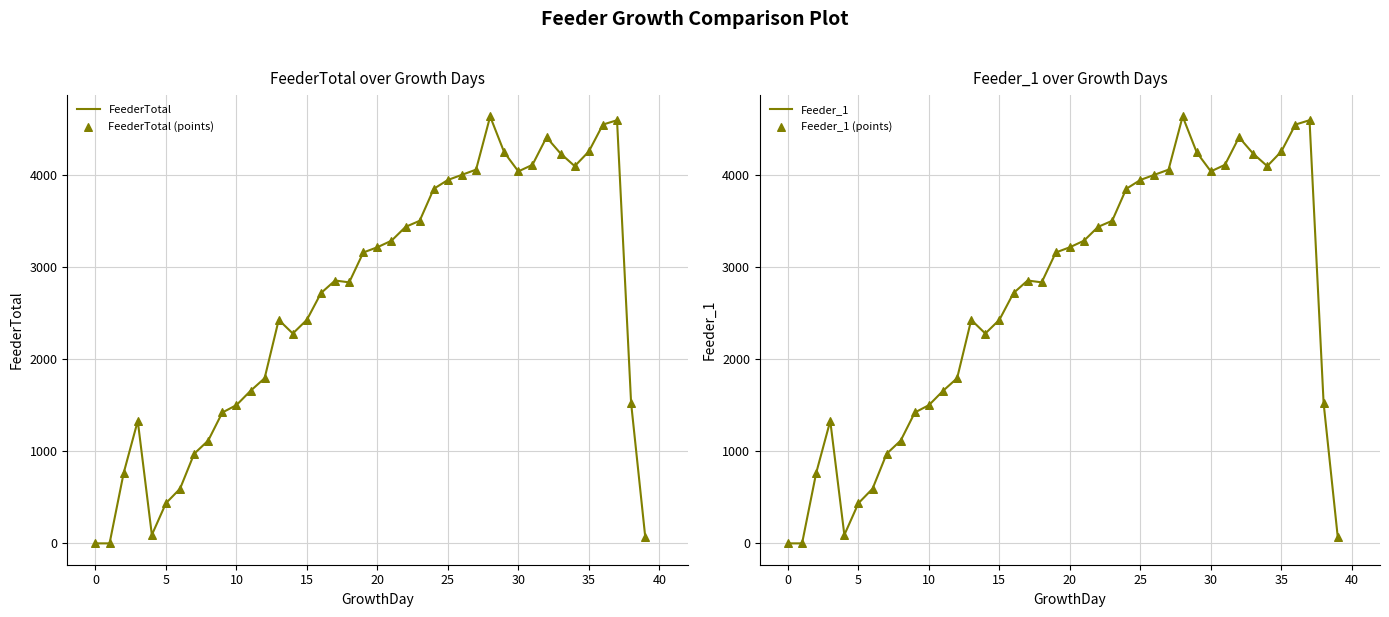

Is the value of FeederTotal at 29 greater than the value of FeederTotal (points) at 14?

Yes